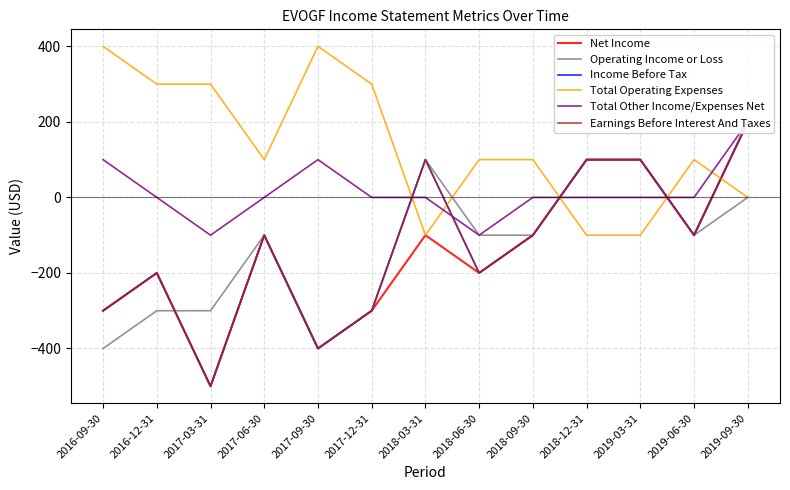

How many values in Earnings Before Interest And Taxes are above zero?

4